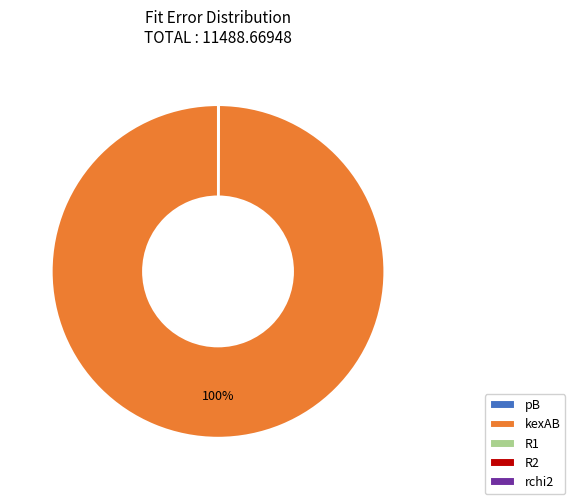

To the nearest percent, what is the difference between the largest and smallest slice percentages?

100%